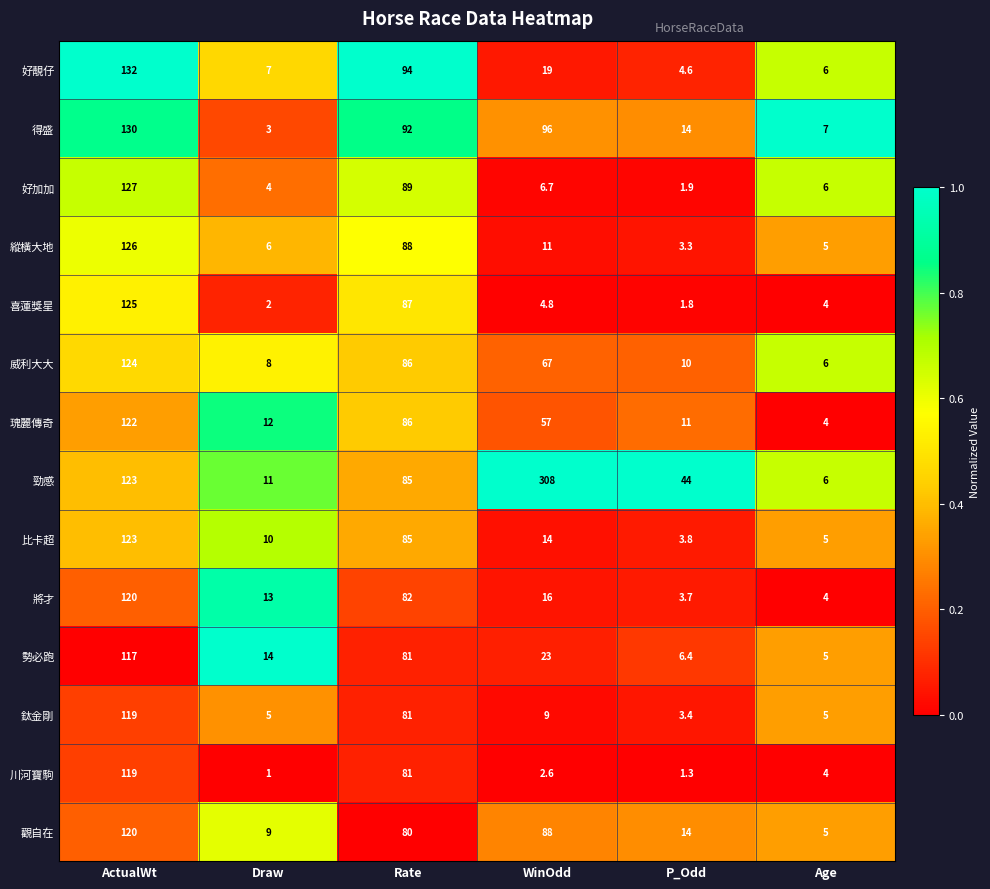

True or false: 比卡超 has a value of 1.2 at Age.

False